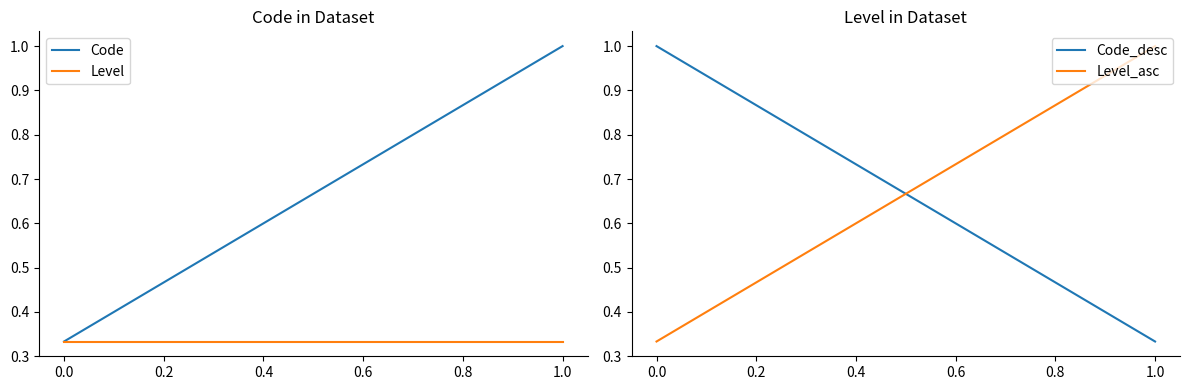

The value of Code at 0.0 is 0.1. True or false?

False